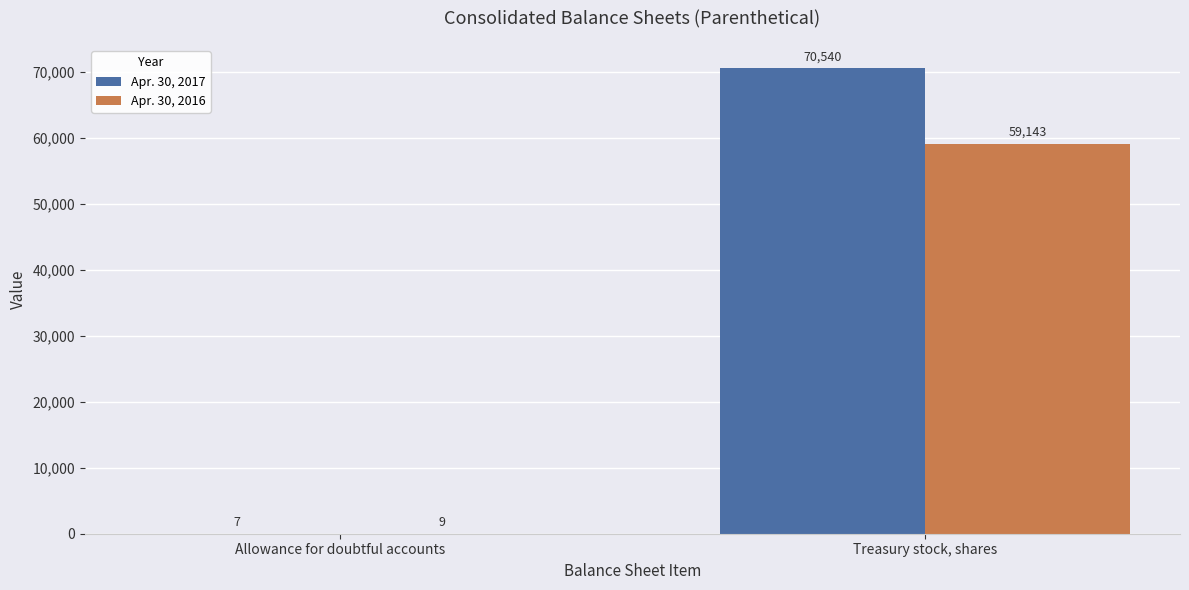

What is the difference between the Apr. 30, 2016 values at Treasury stock, shares and Allowance for doubtful accounts?

59134